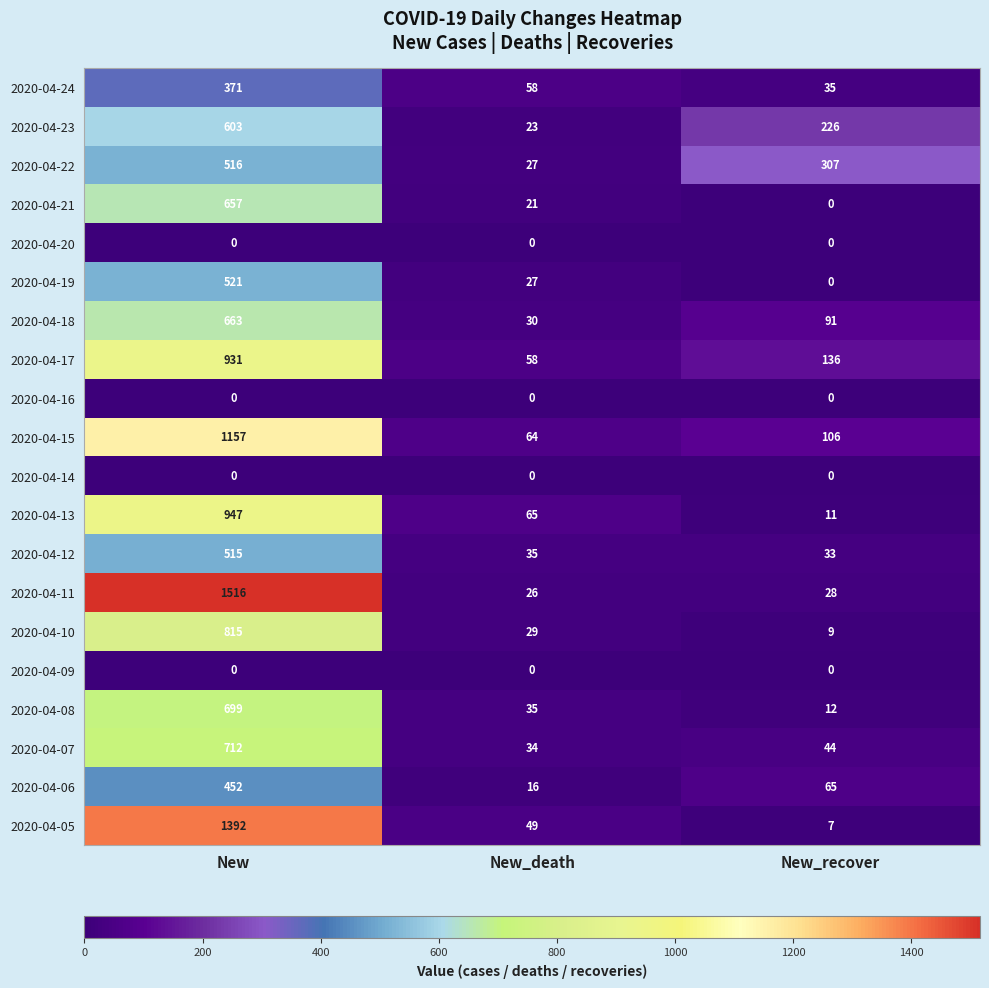

Count the number of data series in this chart.

20